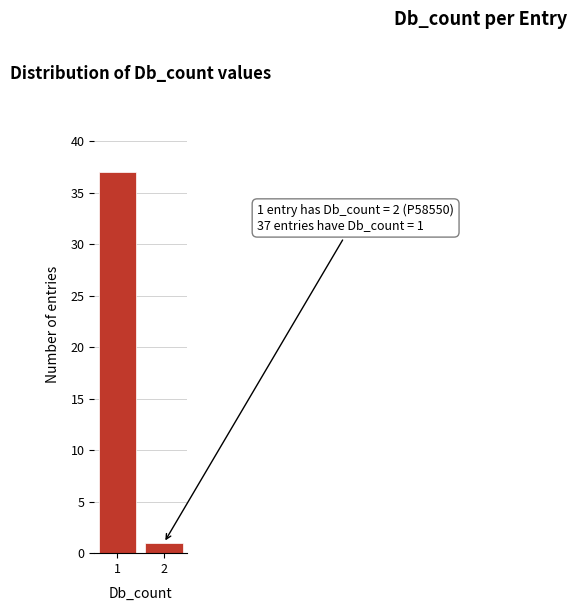

Reading left to right, extract all data points from this chart.

1=37	2=1